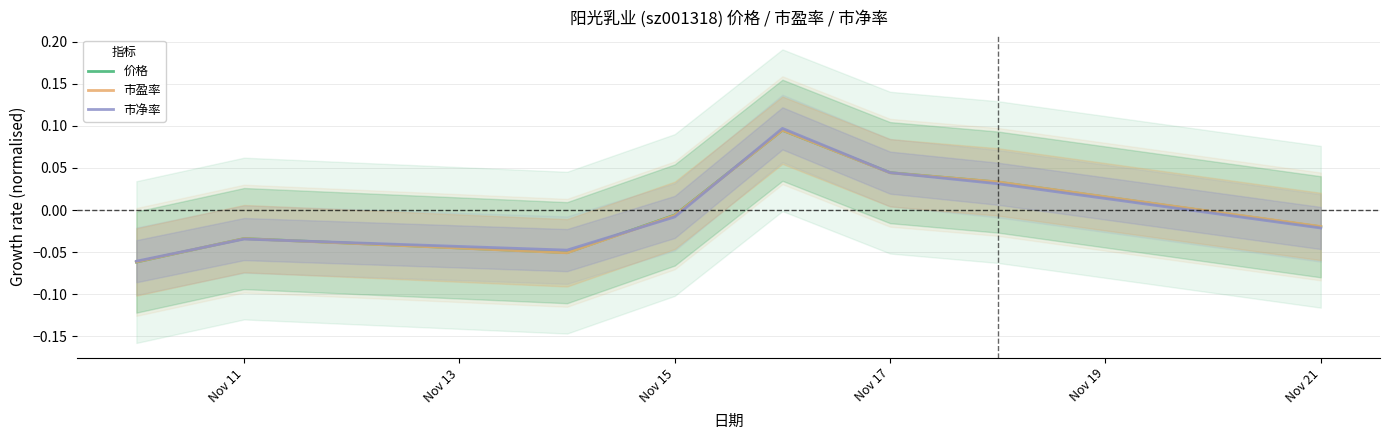

Where is 市盈率 nearest to the value 0?

Nov 15